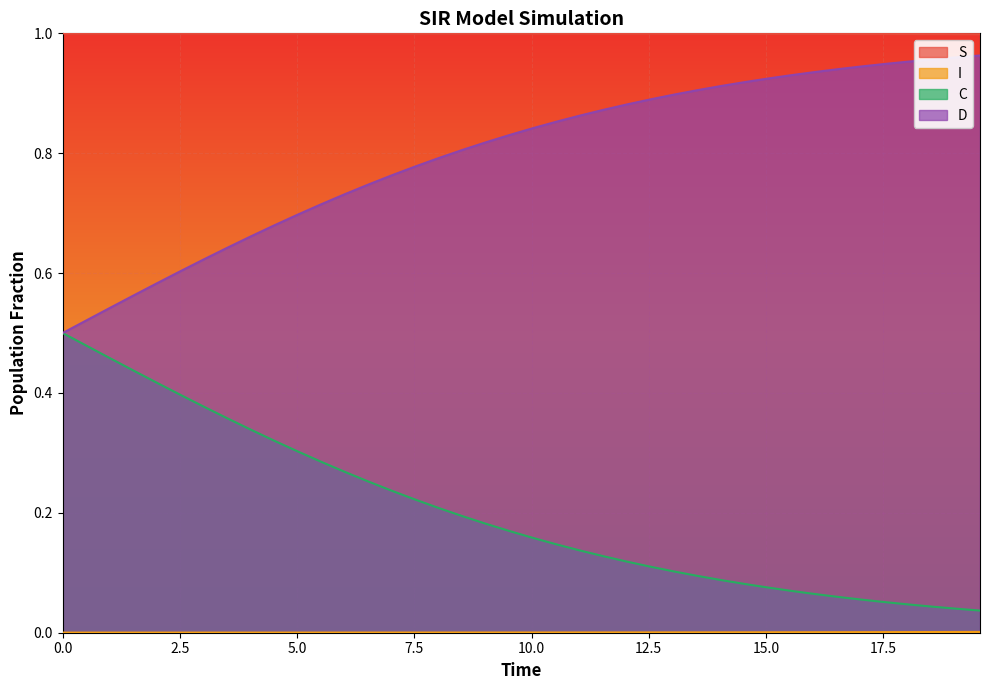

Which series has the largest total across all categories?

S